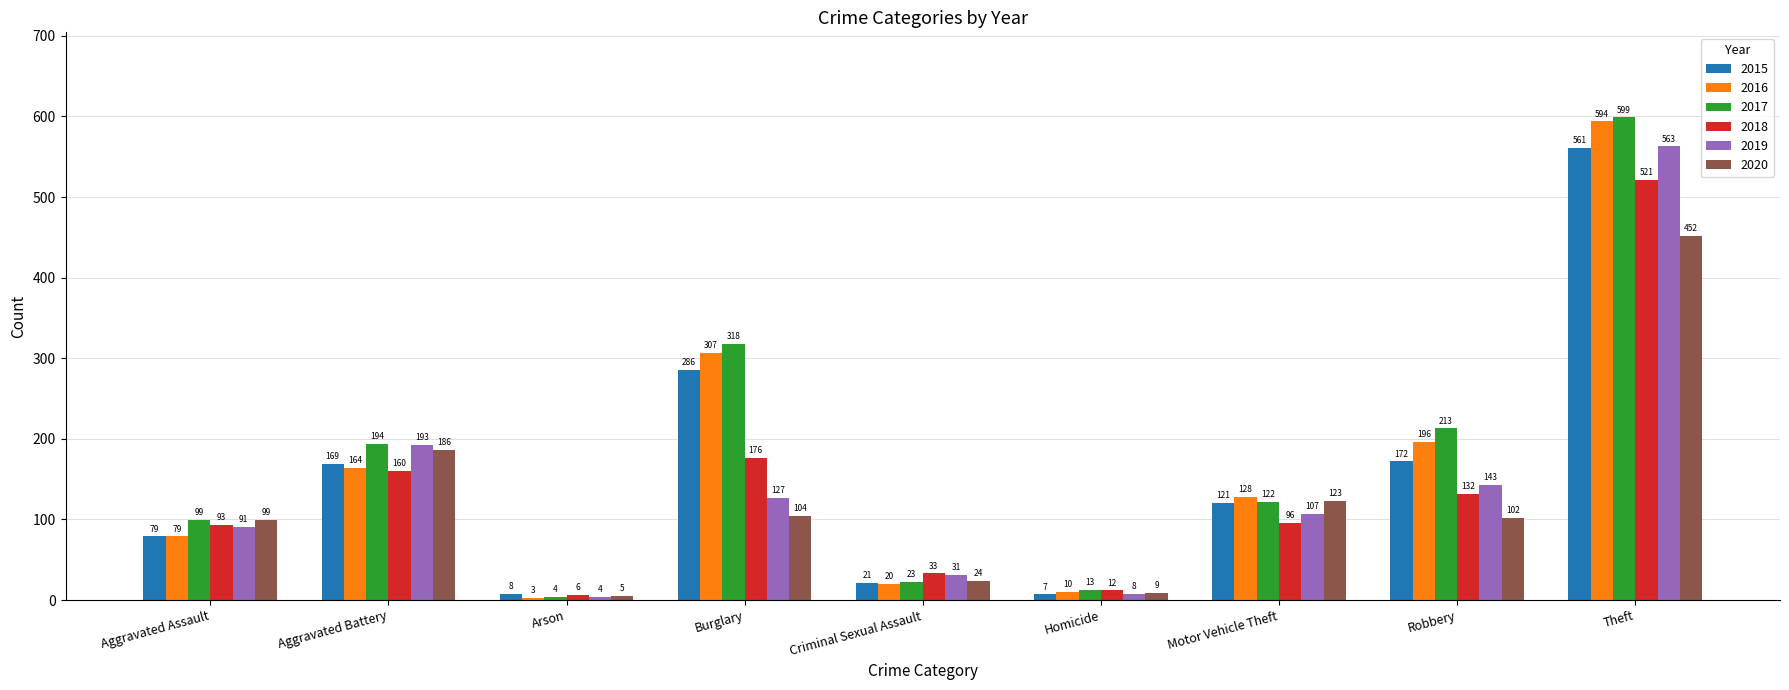

How many data points in 2020 are less than 102?

4